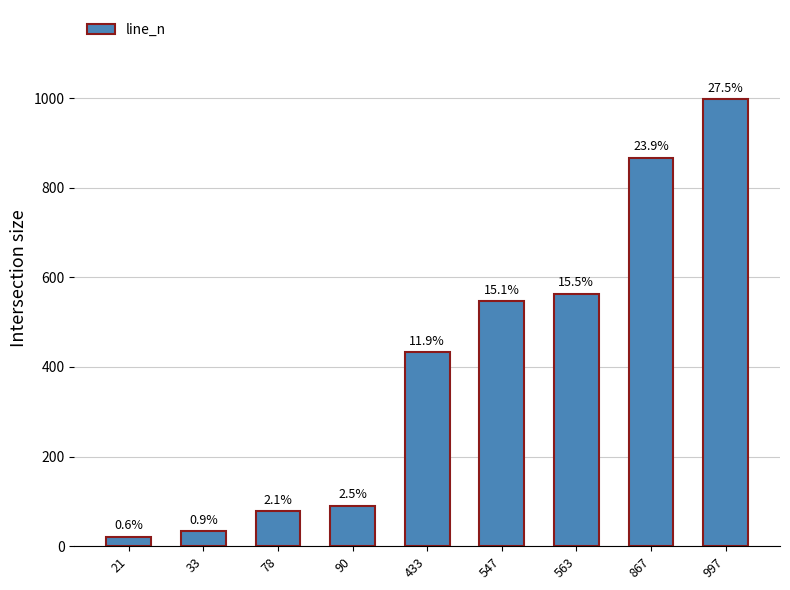

Rank the categories by value from lowest to highest.

21, 33, 78, 90, 433, 547, 563, 867, 997